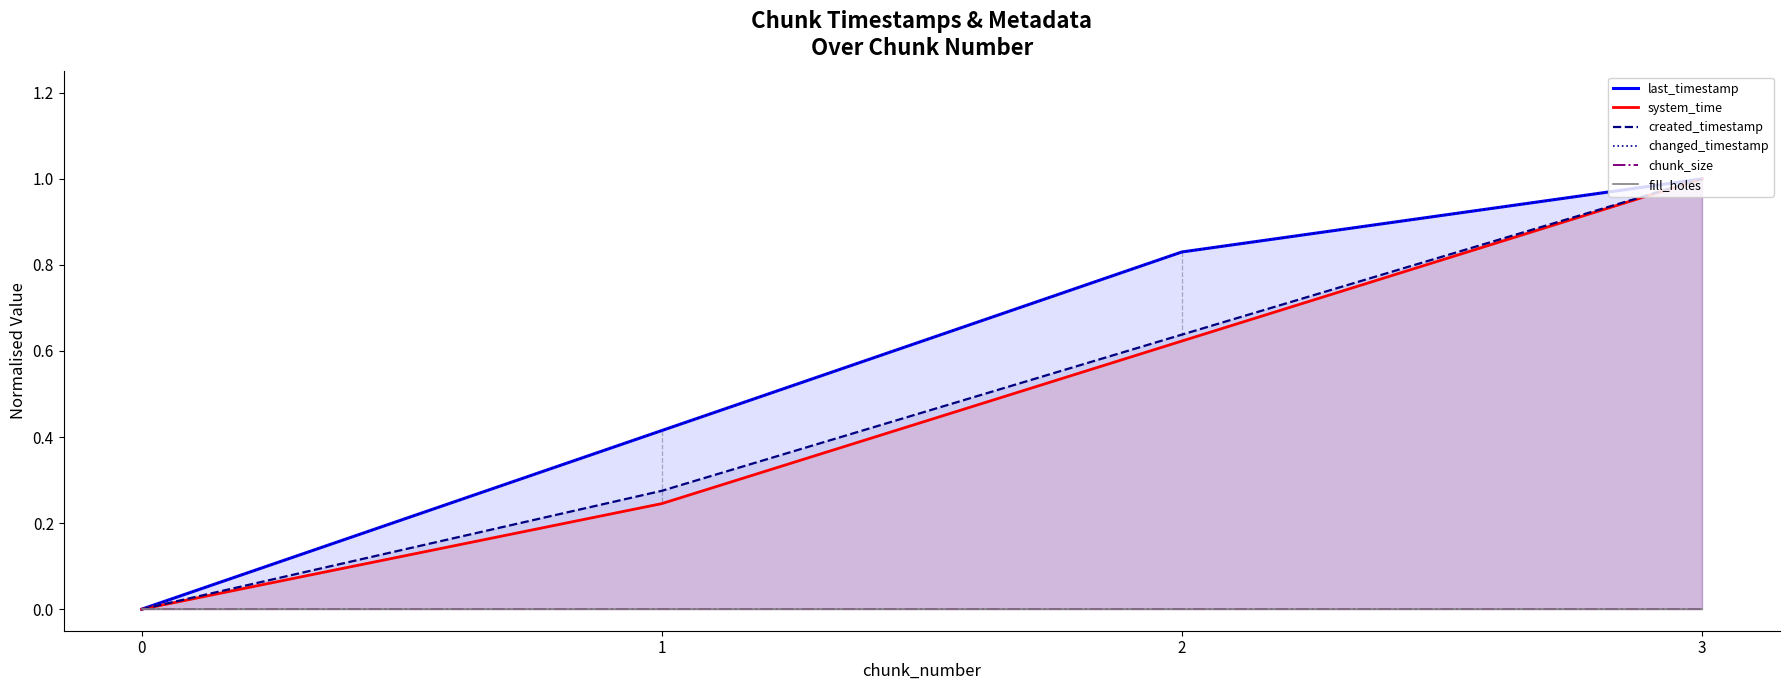

Rank the series by their maximum value, from highest to lowest.

last_timestamp, system_time, created_timestamp, changed_timestamp, chunk_size, fill_holes